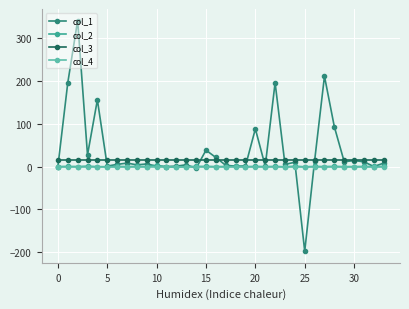

True or false: col_3 and col_2 intersect in this chart.

False